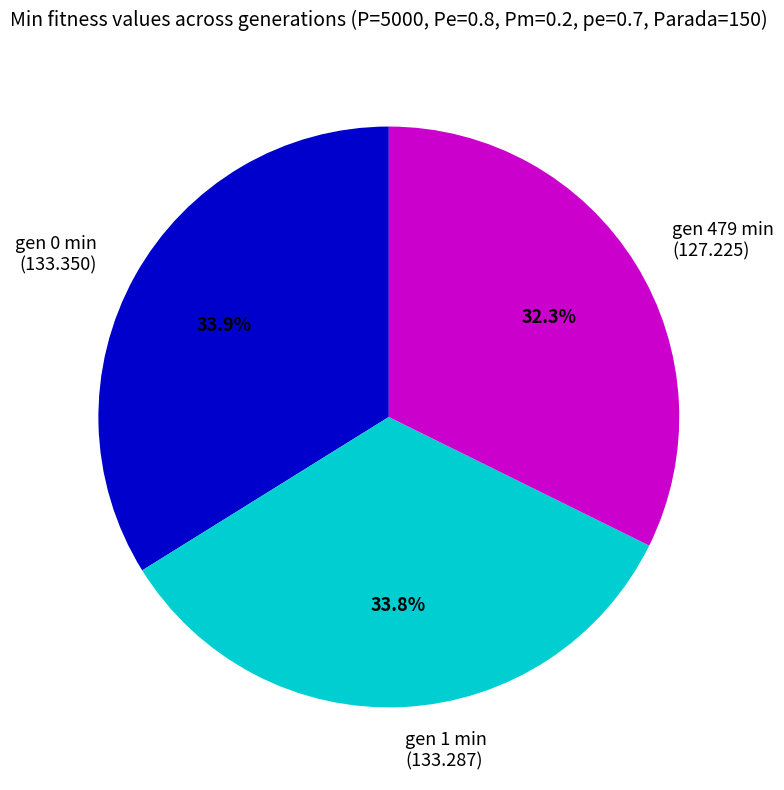

Combined, do gen 479 min (127.225) and gen 0 min (133.350) account for over 50%?

Yes